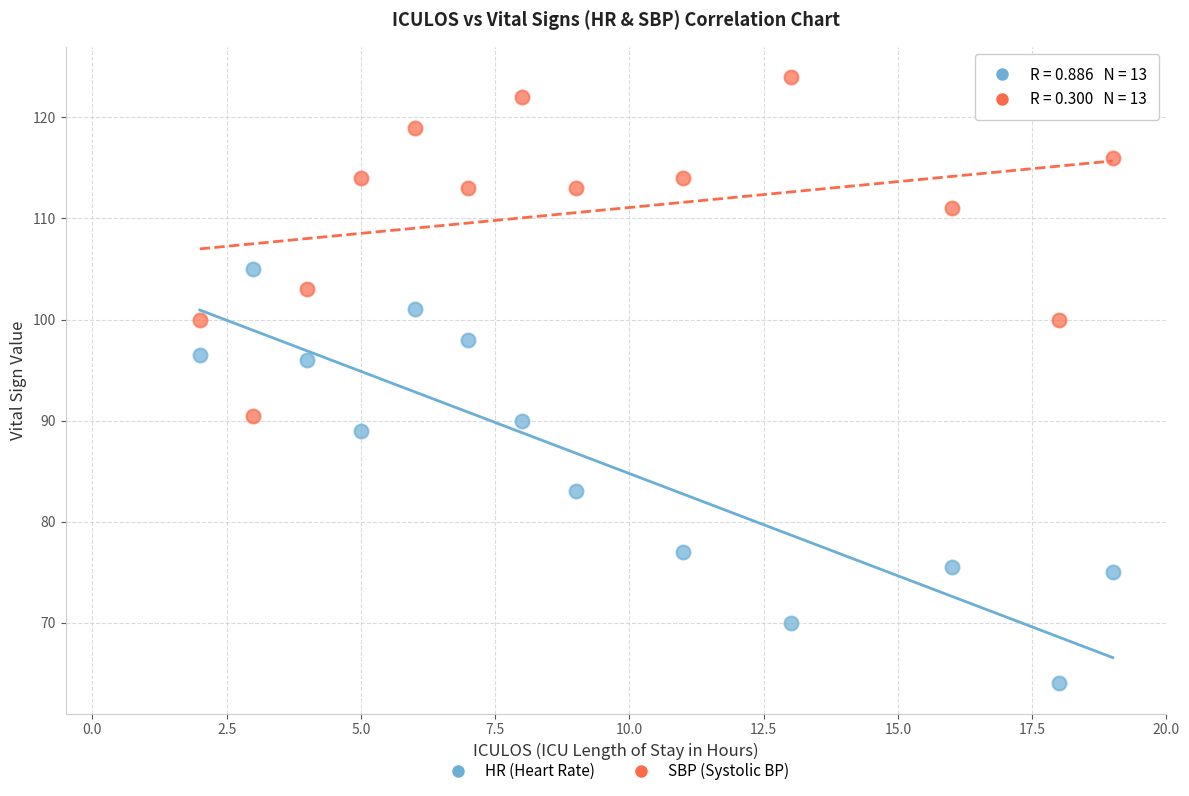

Across all data points, what is the range of Y values (max minus min)?

60.0